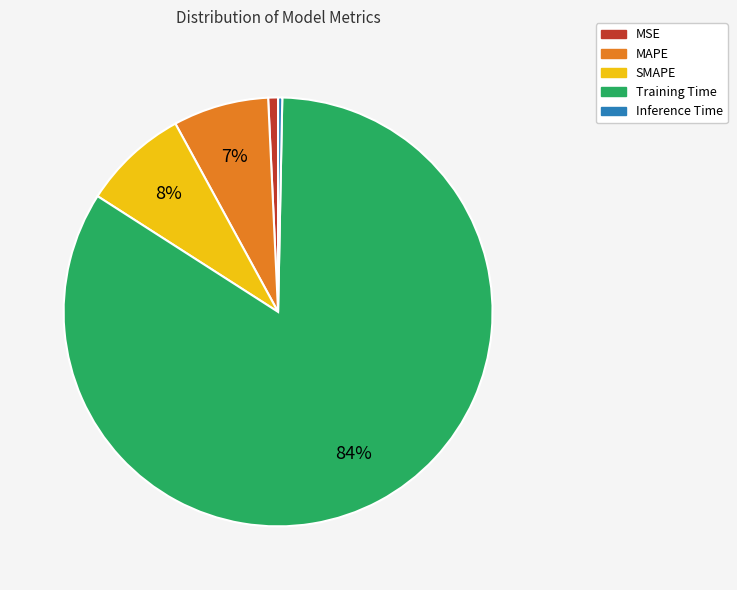

How many slices are in this pie chart?

5